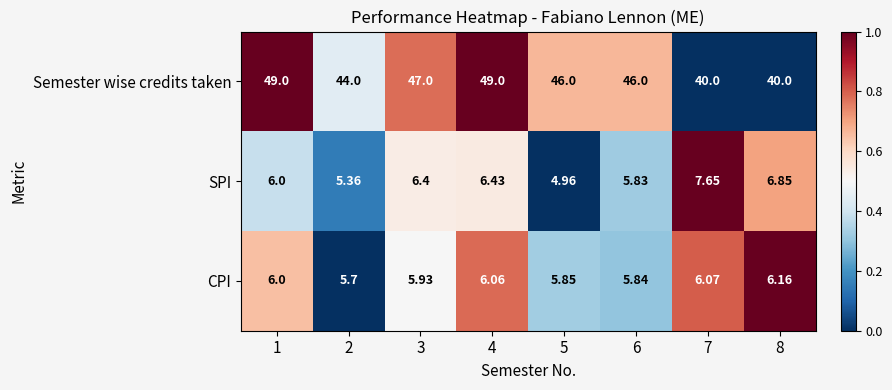

Is the value of CPI at 6 greater than the value of Semester wise credits taken at 3?

No